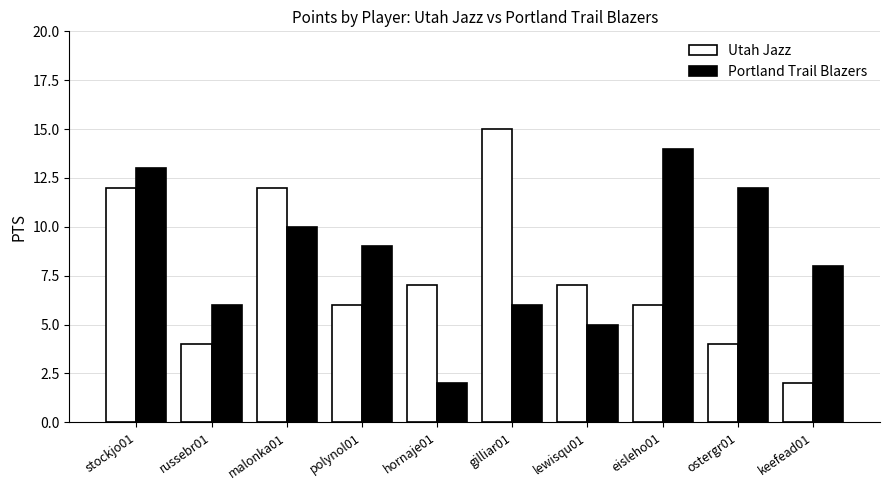

What is the spread (max minus min) of values at polynol01?

3